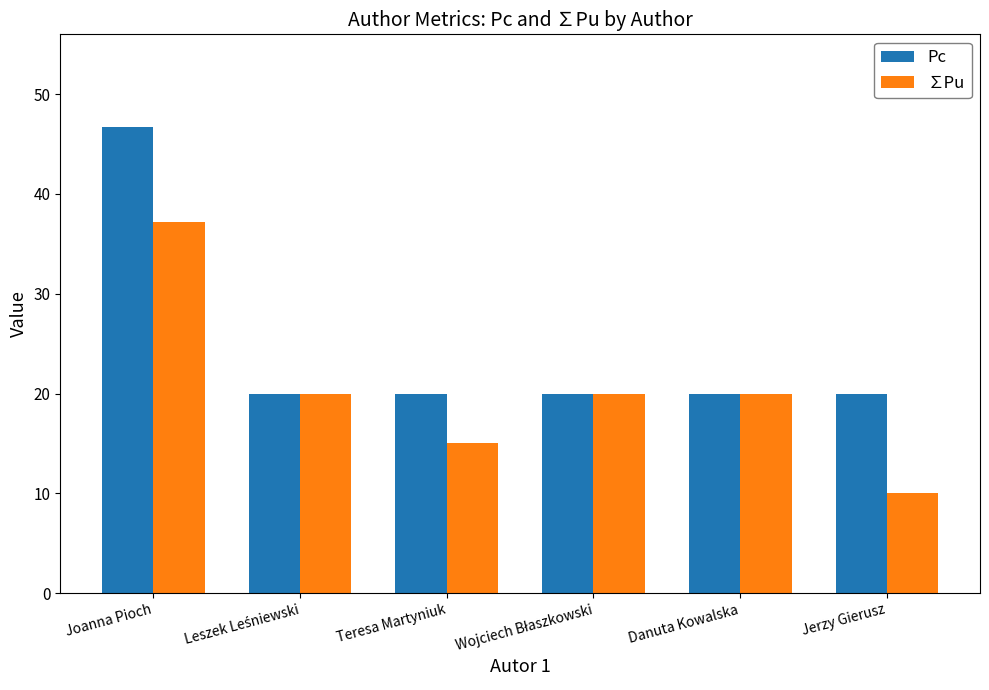

What are all the series names shown in the legend?

Pc, ∑Pu